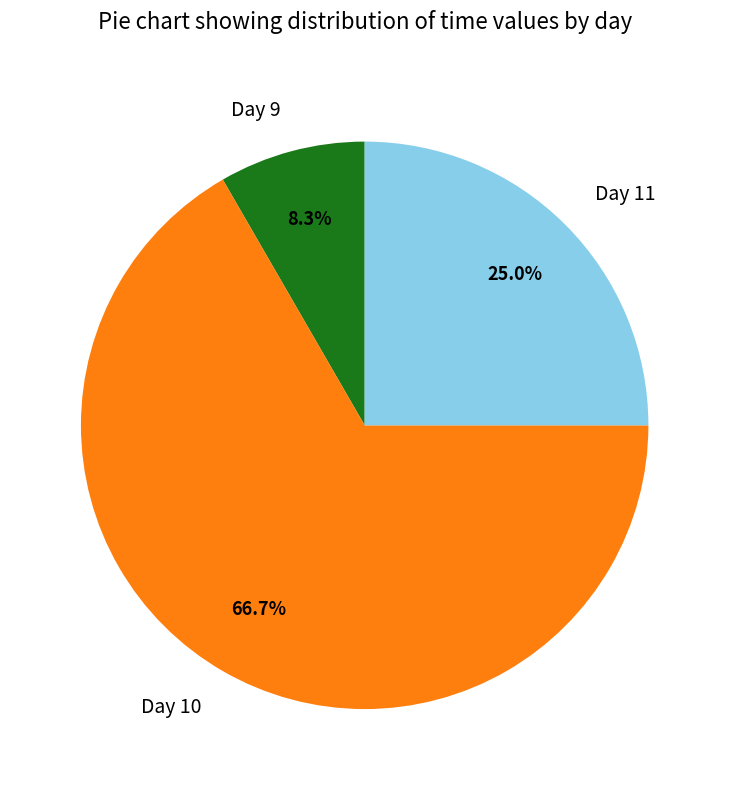

Which slice is the smallest?

Day 9